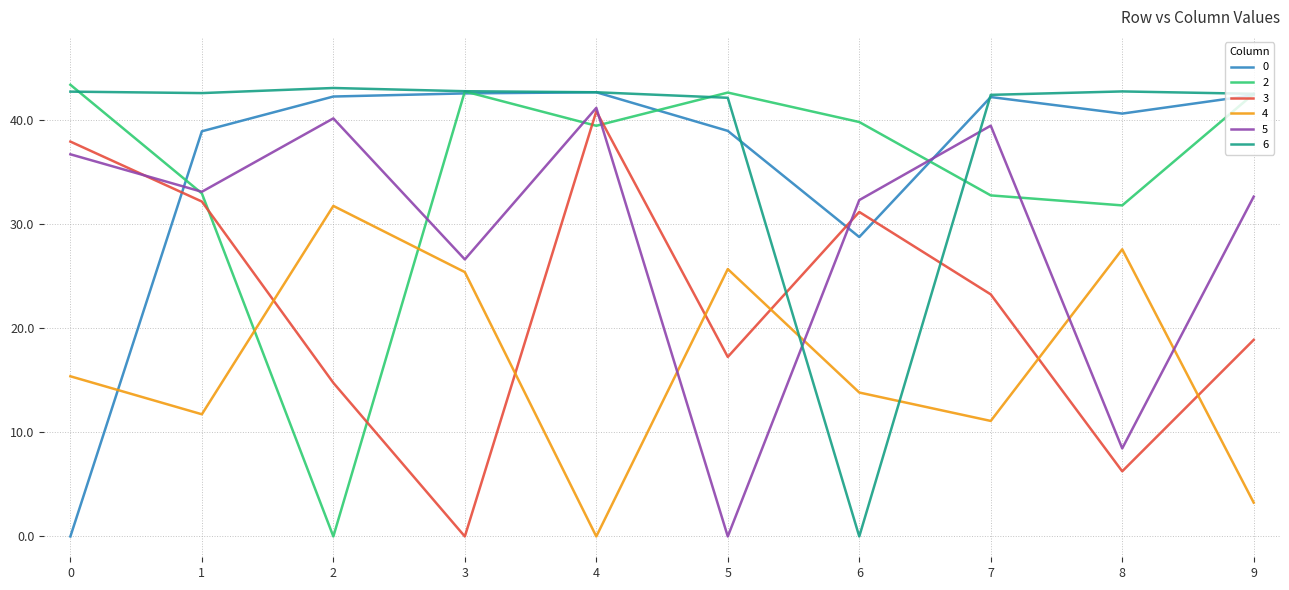

What is the spread (max minus min) of values at 0?

43.4